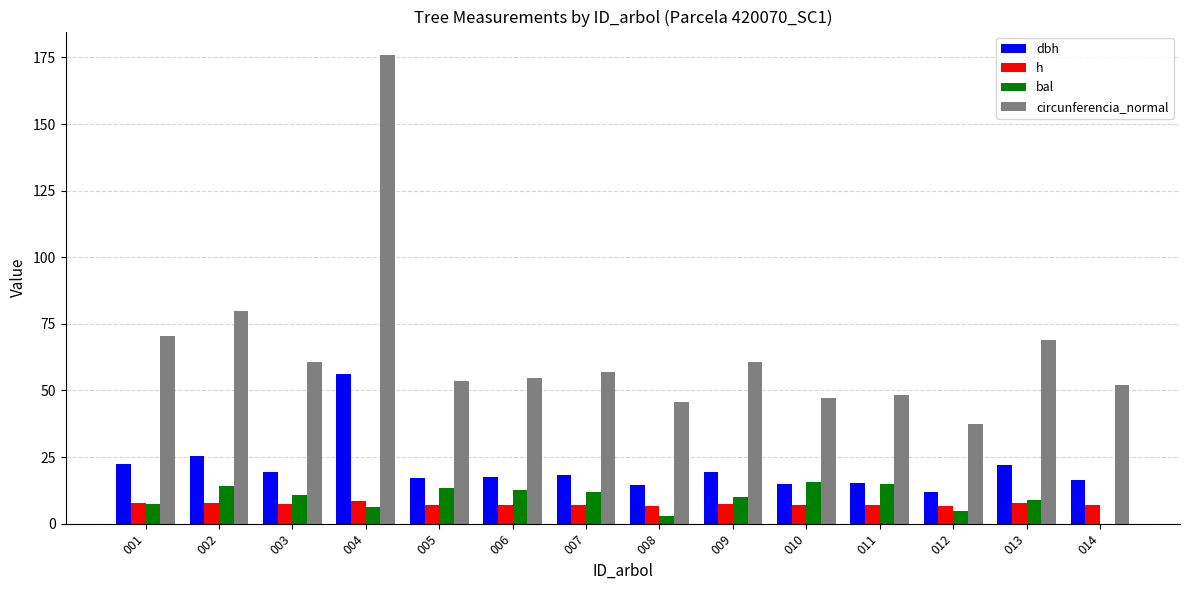

What is the sum of all h values?

102.2